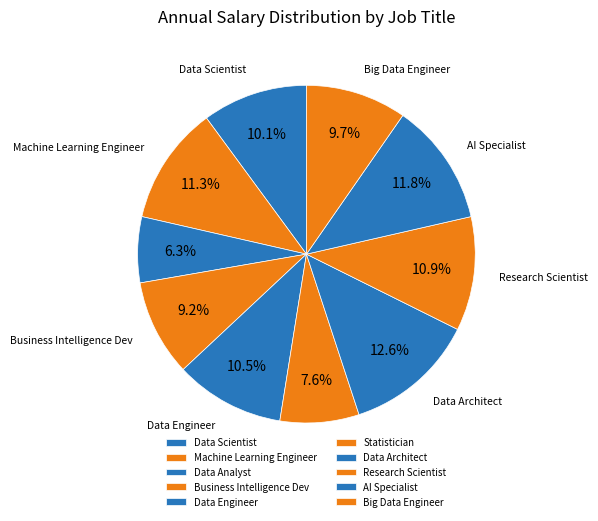

To the nearest percent, what is the combined percentage of Big Data Engineer and Business Intelligence Dev?

19%